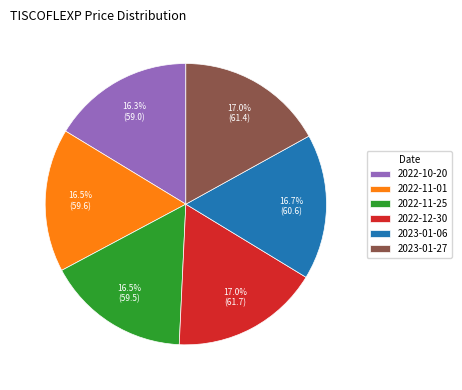

How many segments does this pie chart have?

6